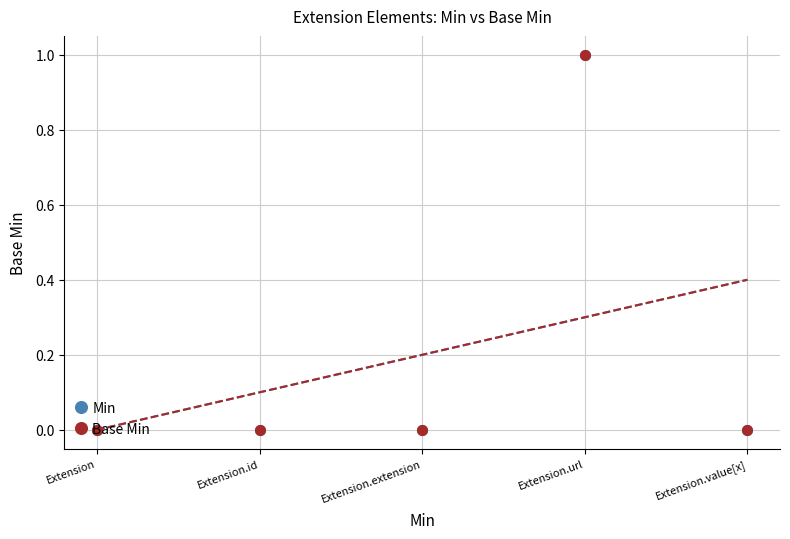

Reading left to right, what are all the values shown in this chart?

Min: 0	0	0	1	0
Base Min: 0	0	0	1	0